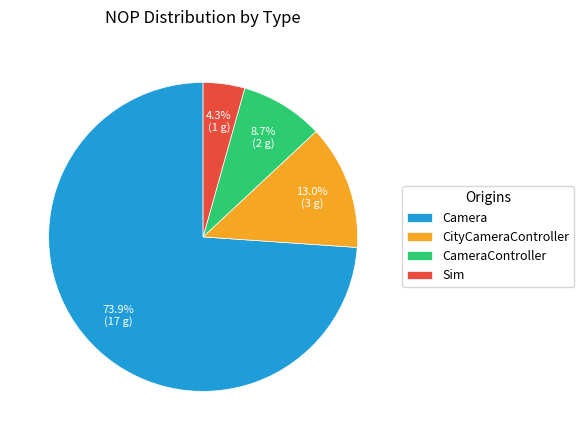

Is there a majority slice in this chart?

Yes